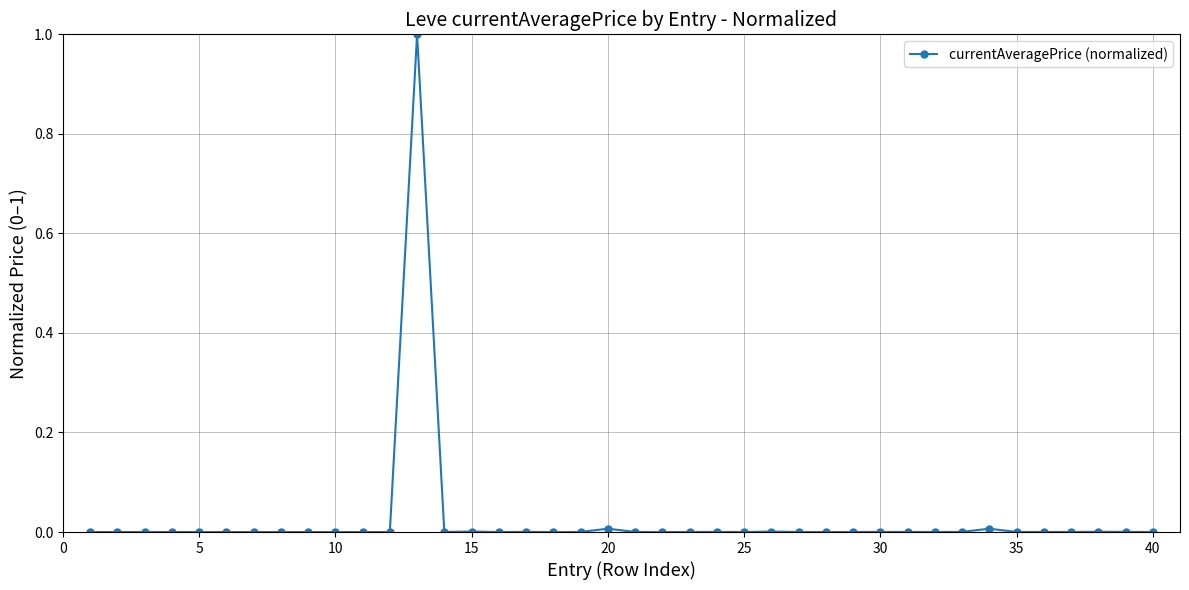

What is the difference between the maximum and second lowest values?

1.0